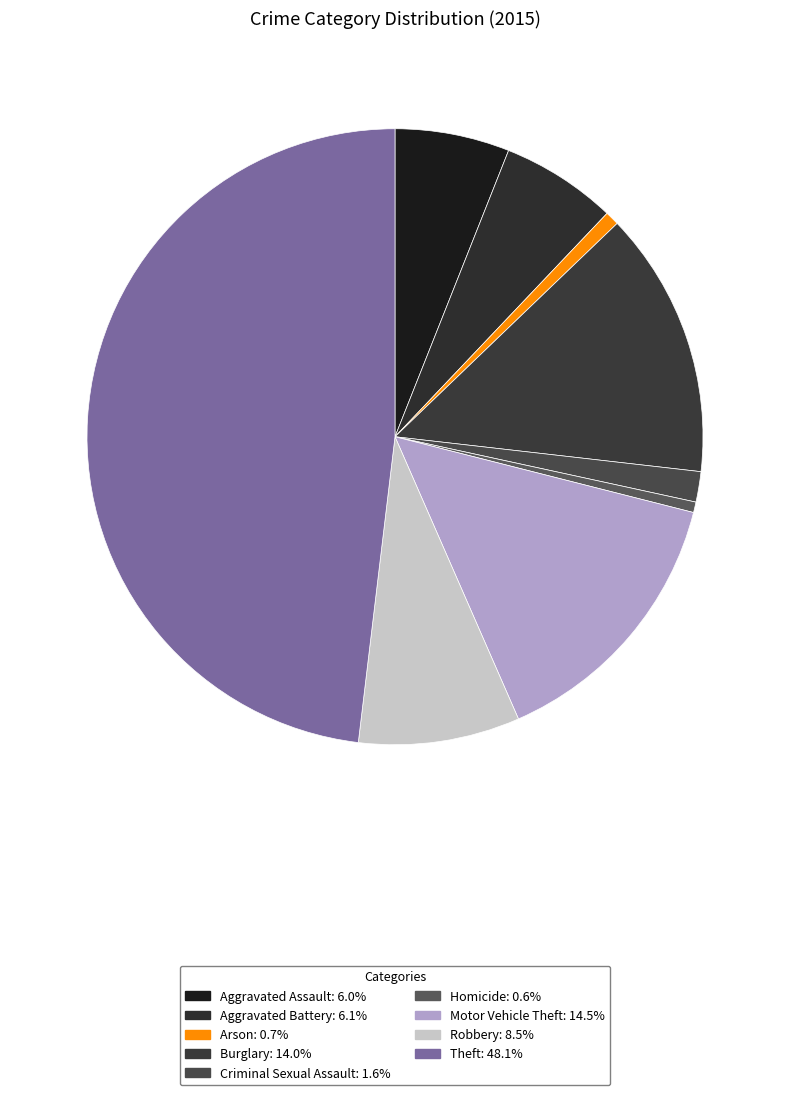

Does any single category account for the majority?

No